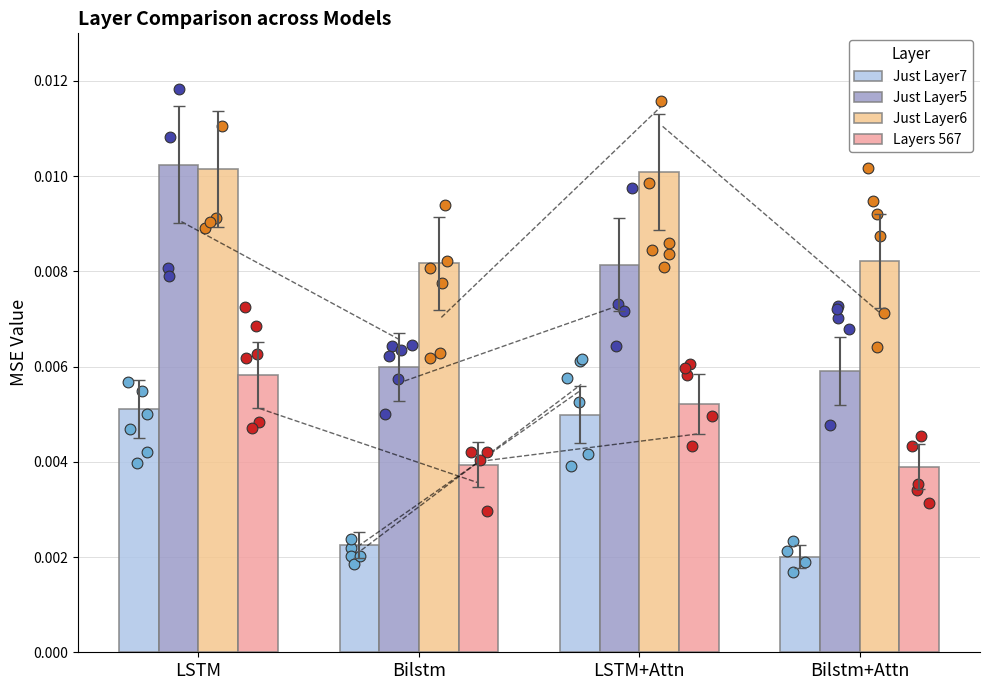

Which series has the largest Y range (max minus min)?

Just Layer5